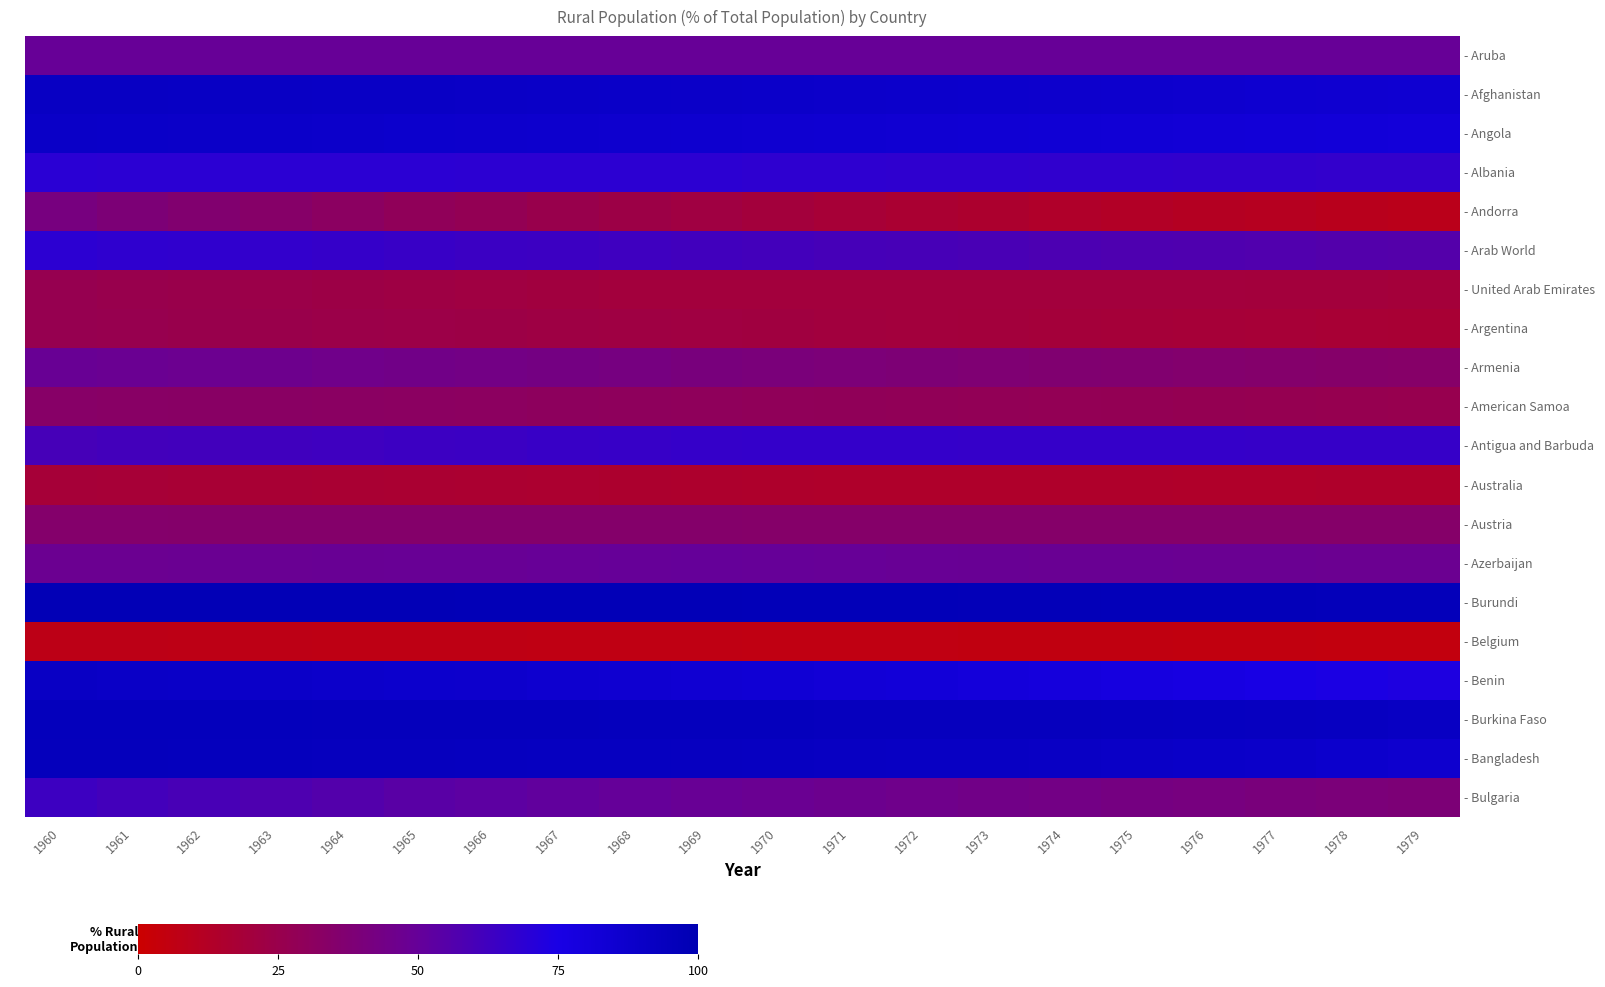

How many data points does each series have?

20